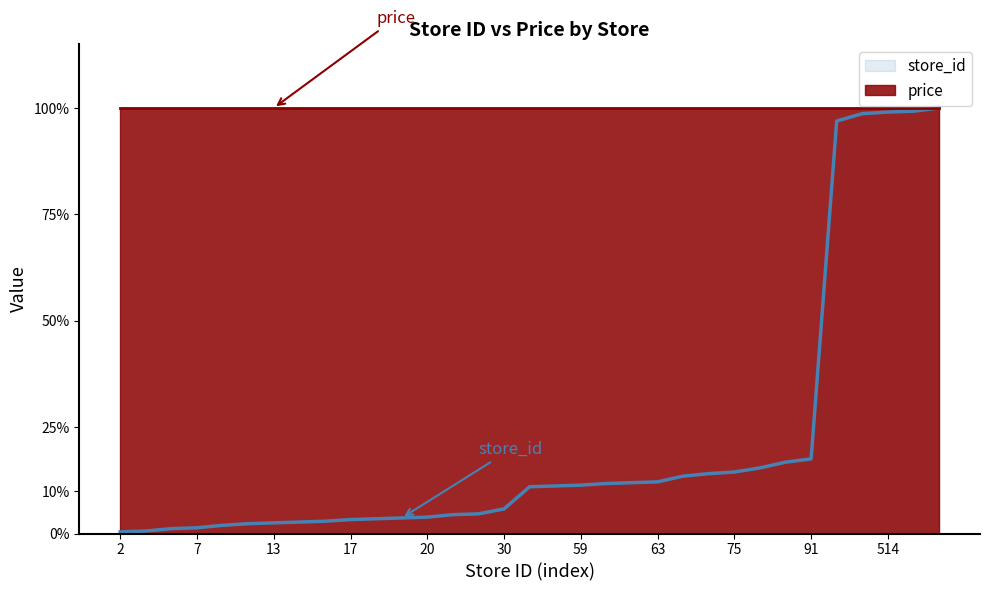

List the labels in order of value, largest first.

519, 515, 514, 512, 503, 91, 87, 80, 75, 73, 70, 63, 62, 61, 59, 58, 57, 30, 24, 23, 20, 19, 18, 17, 15, 14, 13, 12, 10, 7, 6, 3, 2